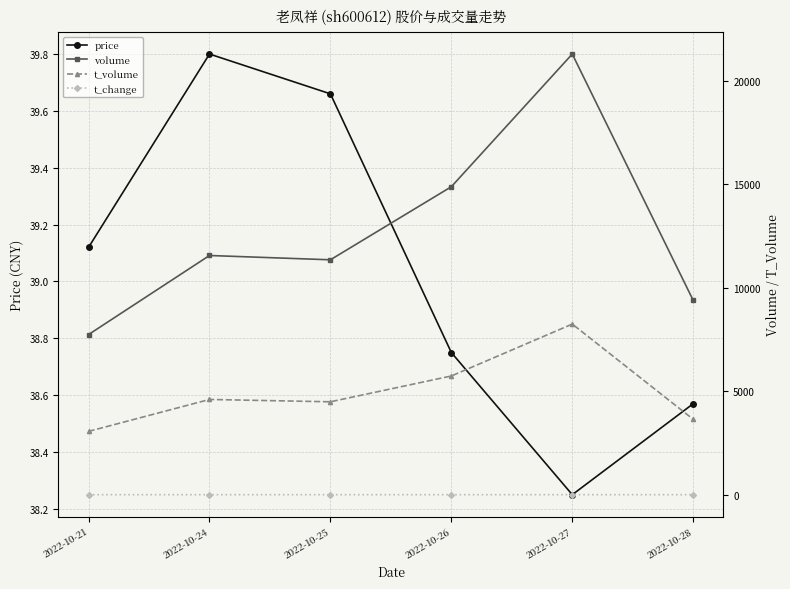

What is the spread (max minus min) of values at 2022-10-27?

21297.3